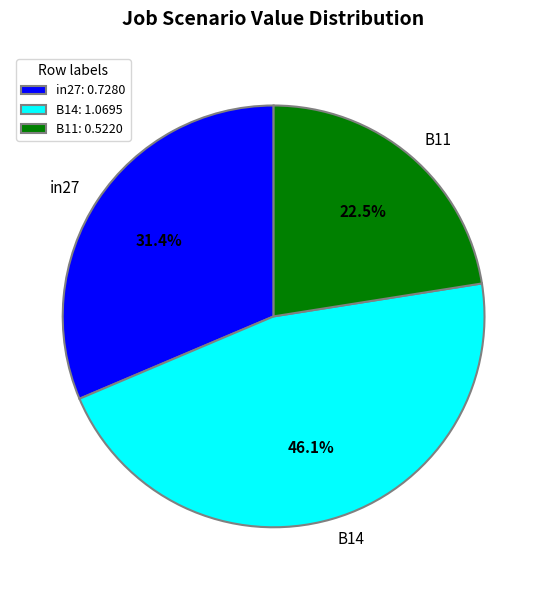

Is there any slice that represents more than half of the pie?

No